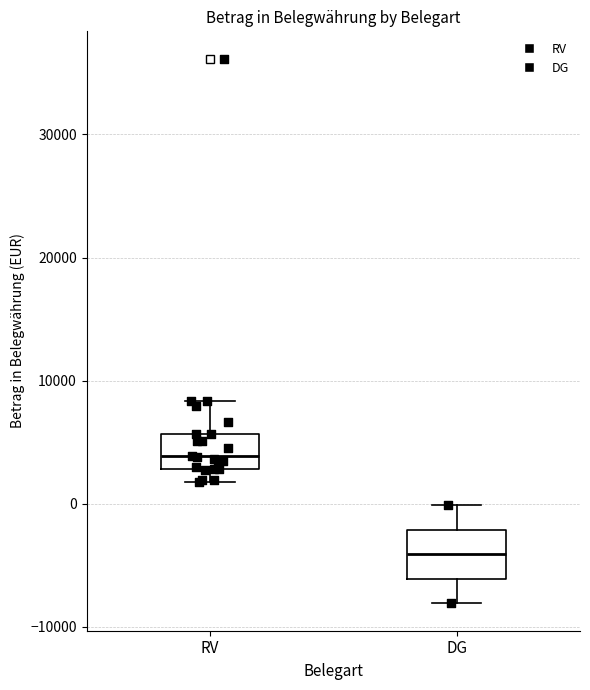

Reading left to right, transcribe this box plot: for each box, give where its median line is, the range the box spans, and where its two whiskers end, as read against the y-axis. The values are not printed on the chart, so give them approximately, as read against the axis.

RV: median 4000, box 3000 to 6000, whiskers 2000 to 8000
DG: median -4000, box -6000 to -2000, whiskers -8000 to 0